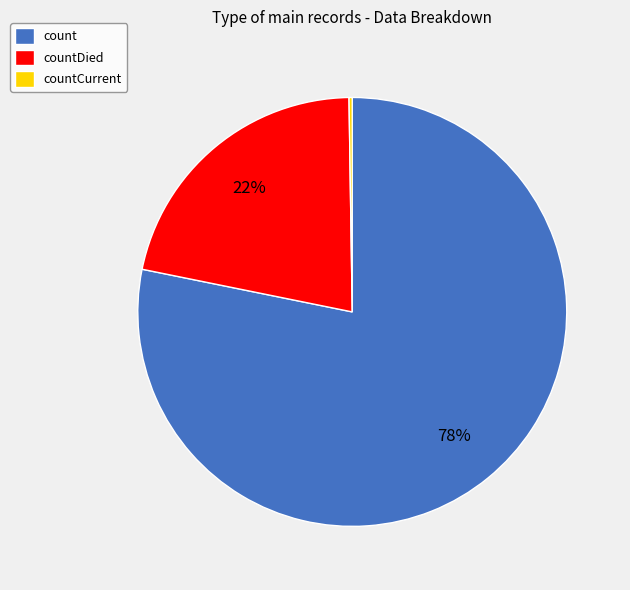

Do count and countDied together represent more than half of the pie?

Yes